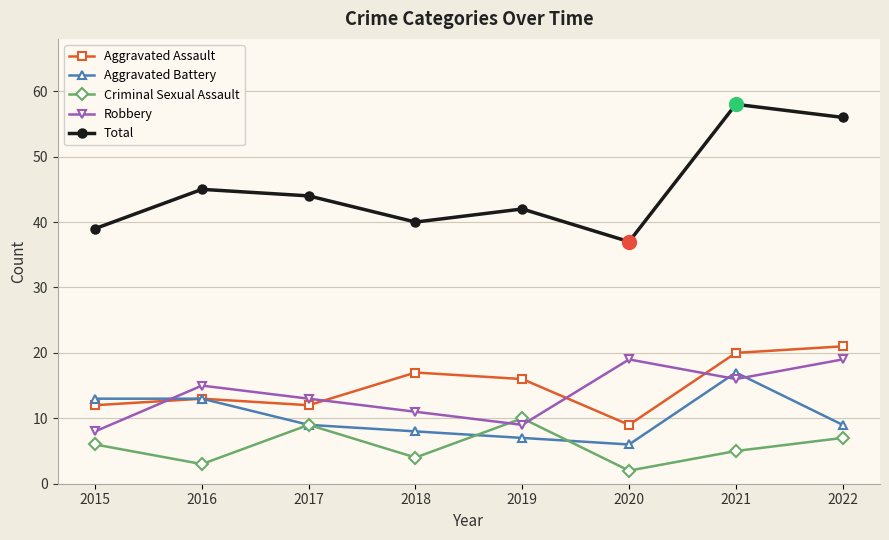

What is the value of the Criminal Sexual Assault point at the 1st from the left?

6